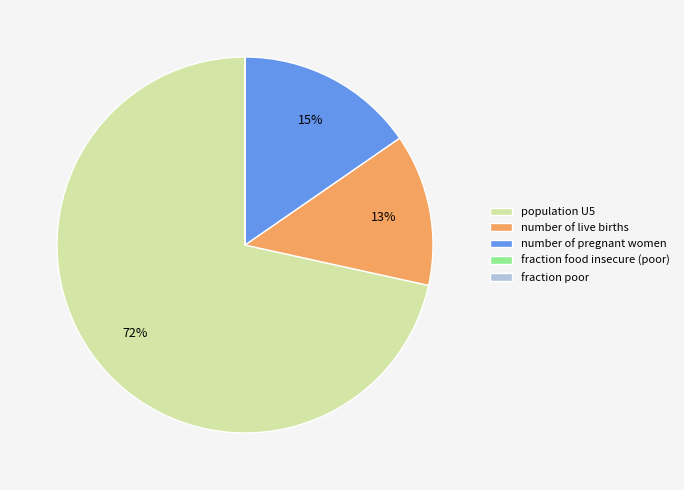

To the nearest percent, what is the difference between the largest and smallest slice percentages?

72%